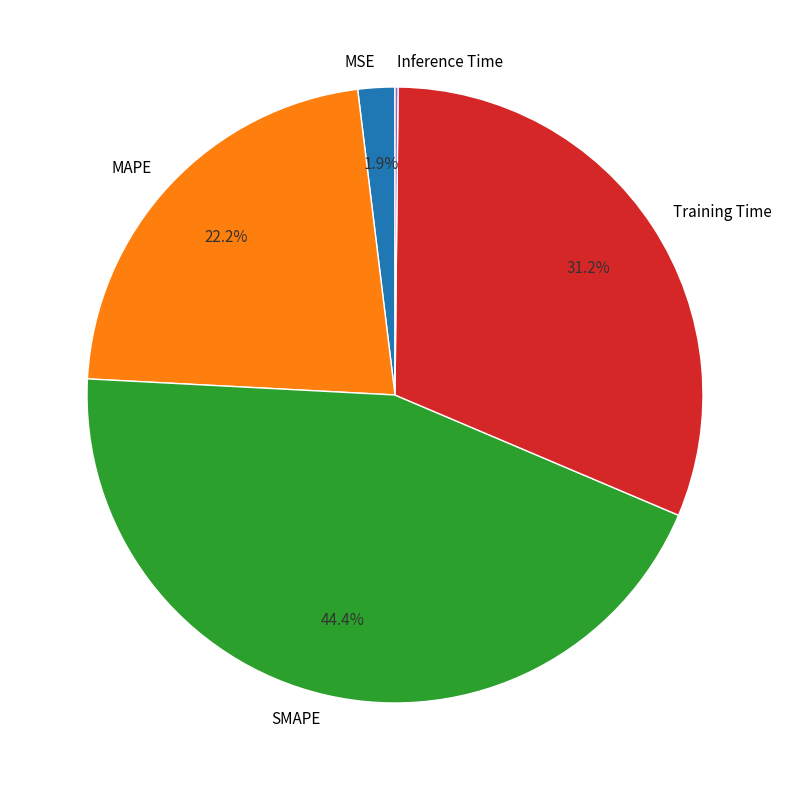

To the nearest percent, what percentage of the pie is Training Time?

31%